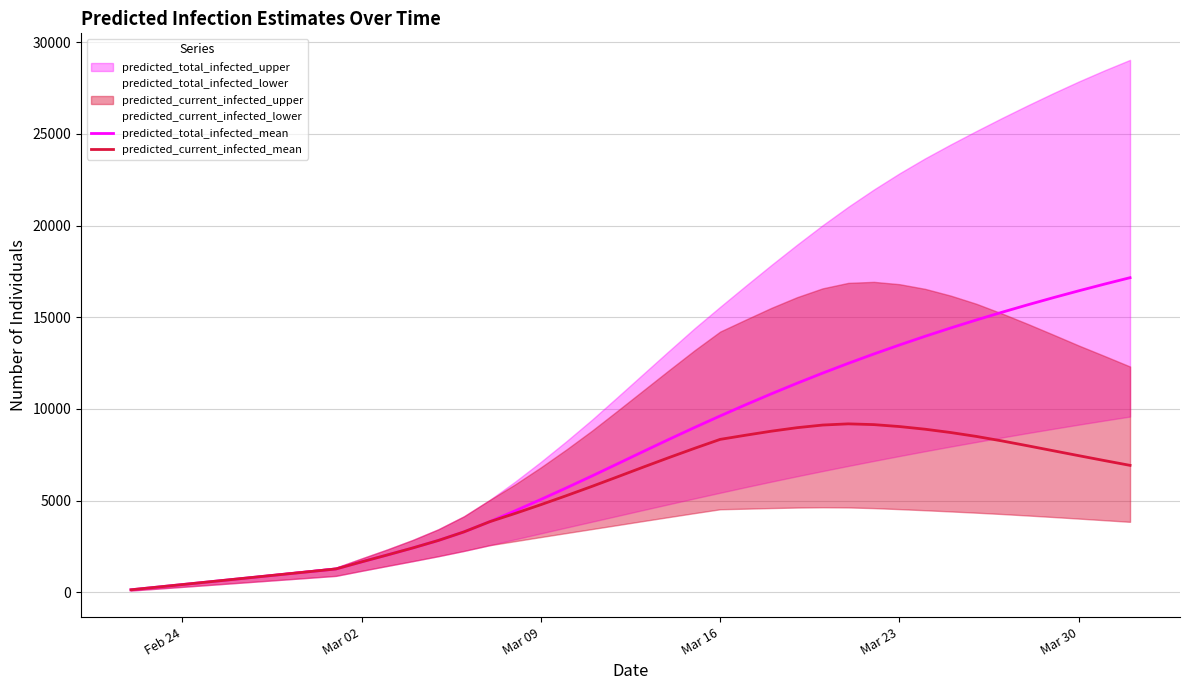

True or false: predicted_total_infected_mean and predicted_current_infected_mean intersect in this chart.

False